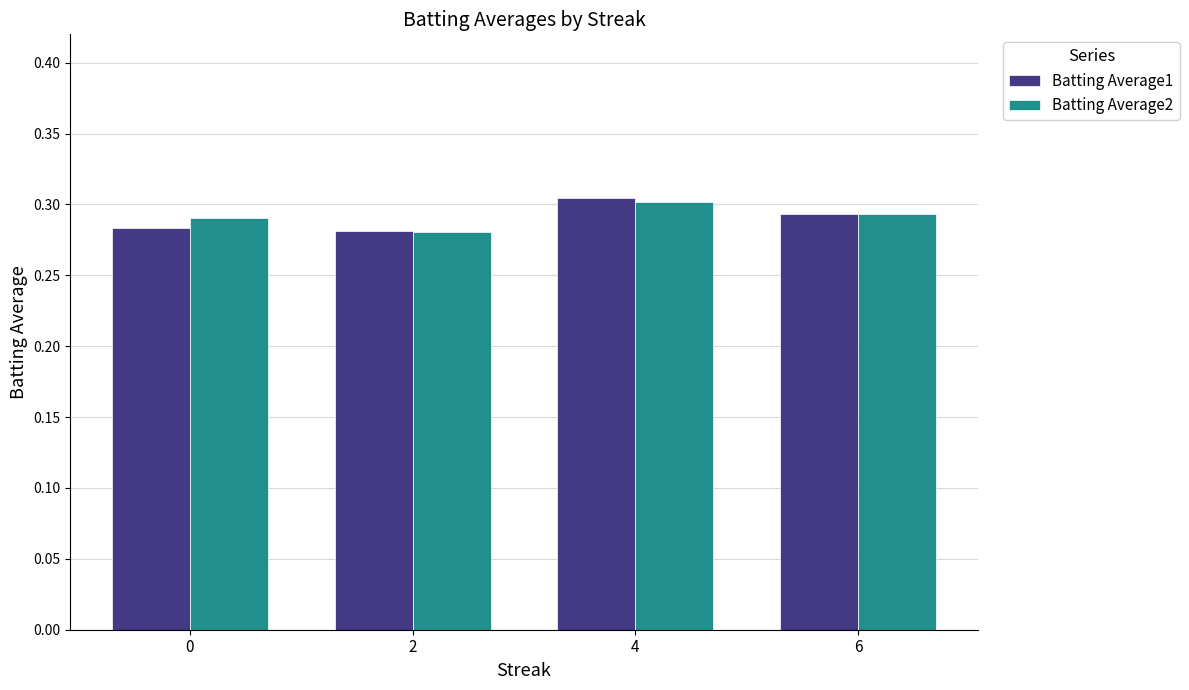

Count the Batting Average1 values in the range 0 to 1.

4